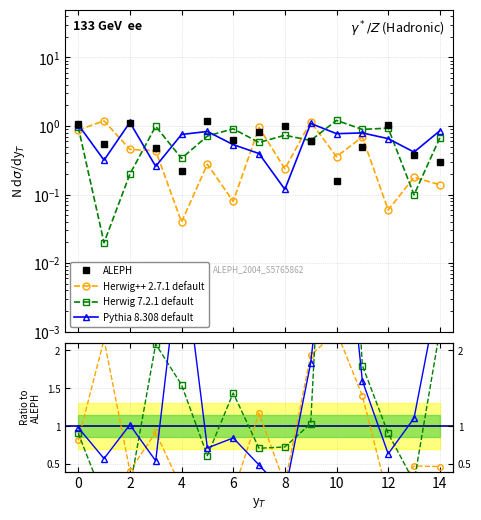

Which series has the largest range (max minus min)?

Herwig 7.2.1 default